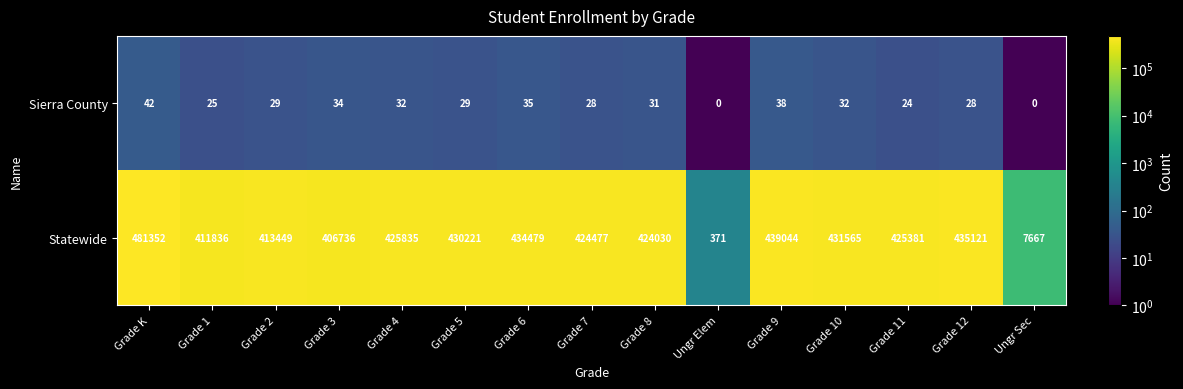

What is the smallest value displayed?

0